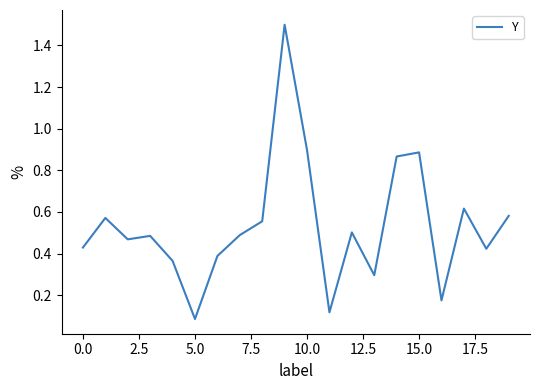

Does the chart display data point markers on the line(s)?

No